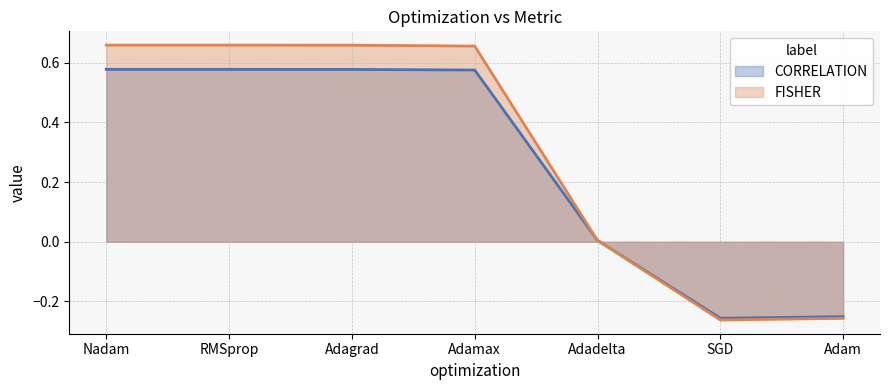

How many values in the CORRELATION series are below 0?

2